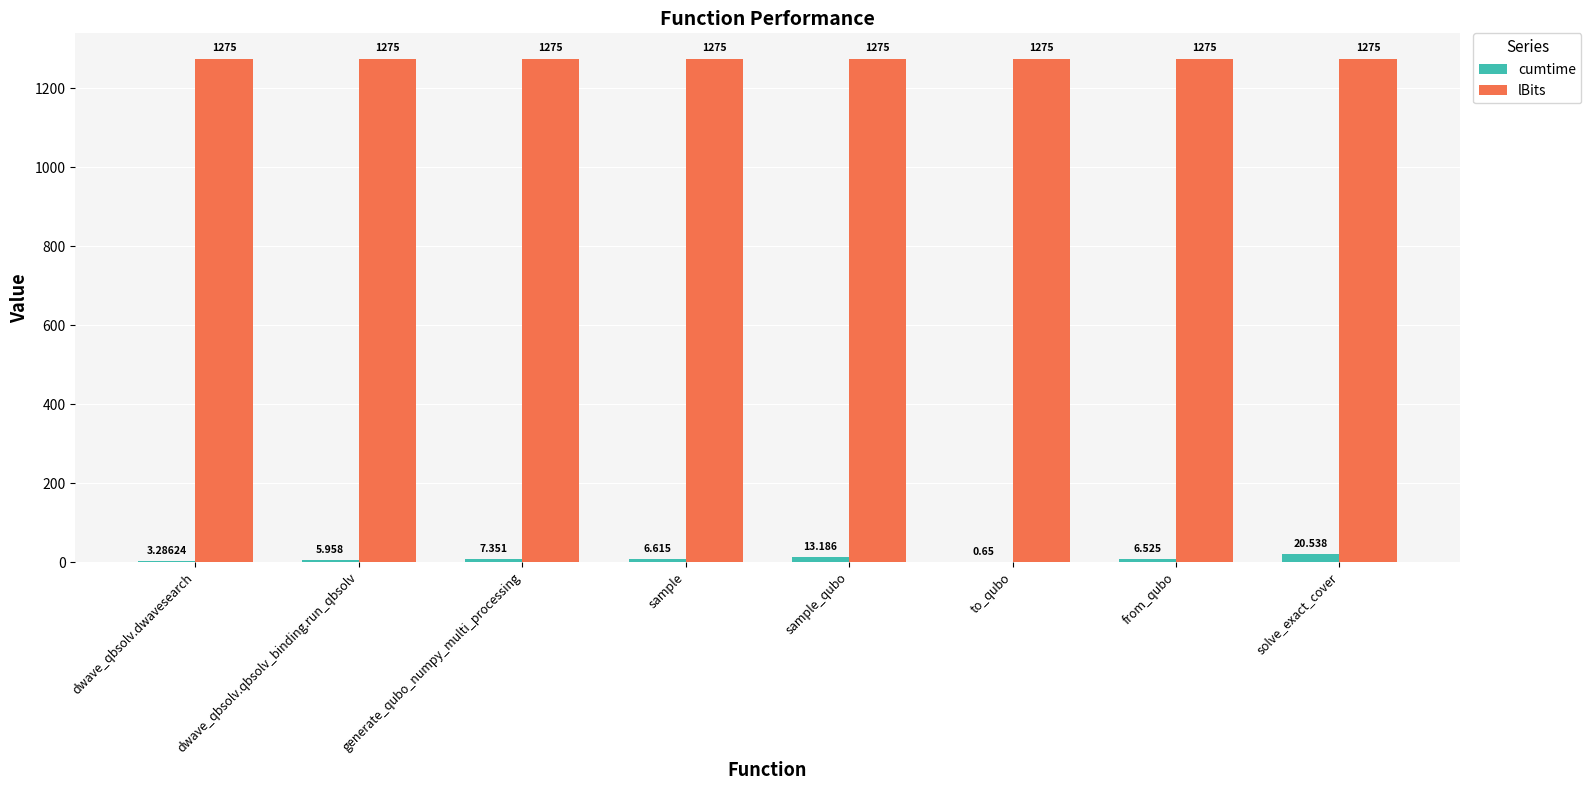

Between dwave_qbsolv.dwavesearch and dwave_qbsolv.qbsolv_binding.run_qbsolv, which series saw the biggest shift?

cumtime